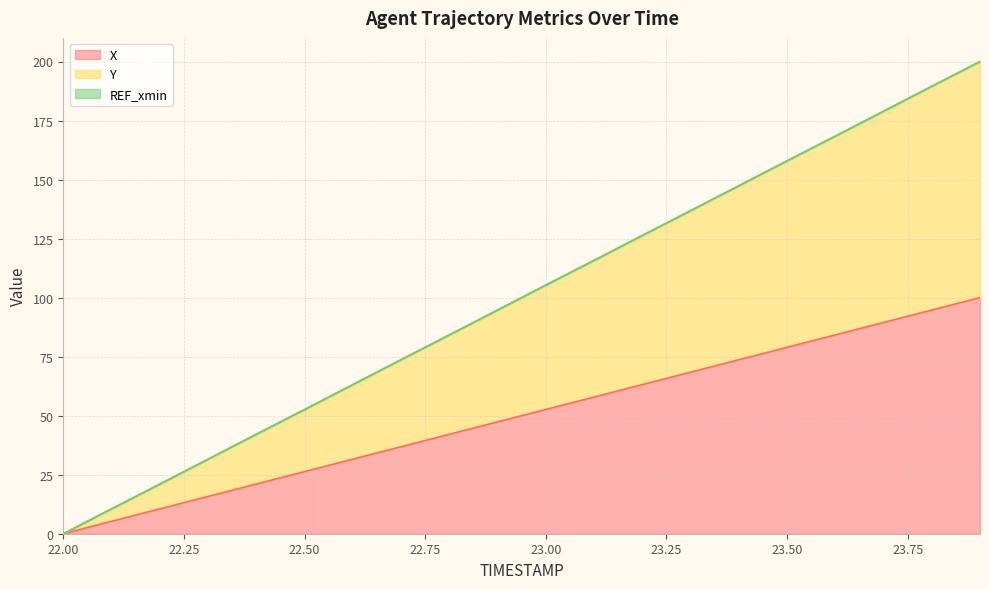

True or false: X has a value of 26.3 at 22.50.

True